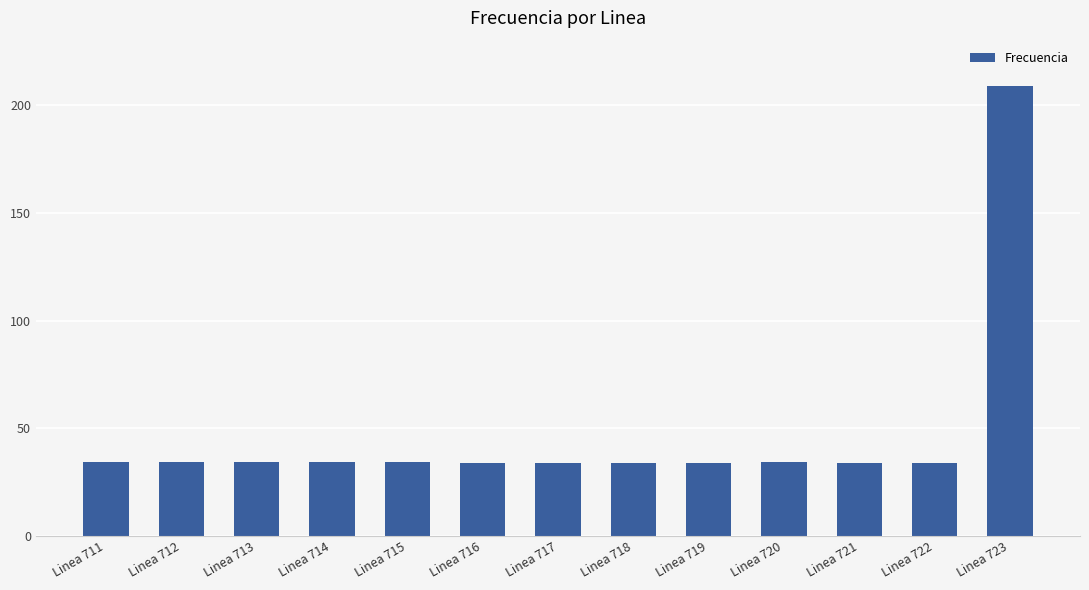

The value at Linea 717 is 7.9. True or false?

False